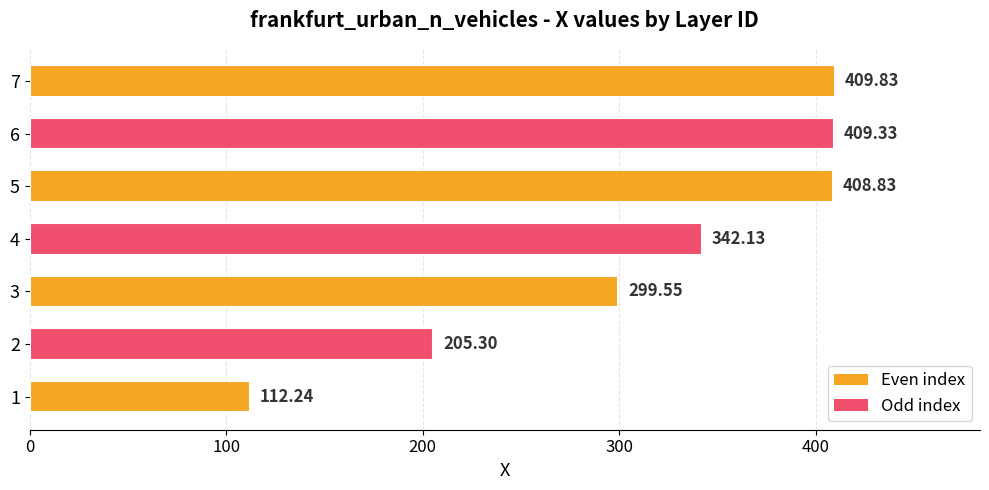

List the labels in order of value, smallest first.

1, 2, 3, 4, 5, 6, 7